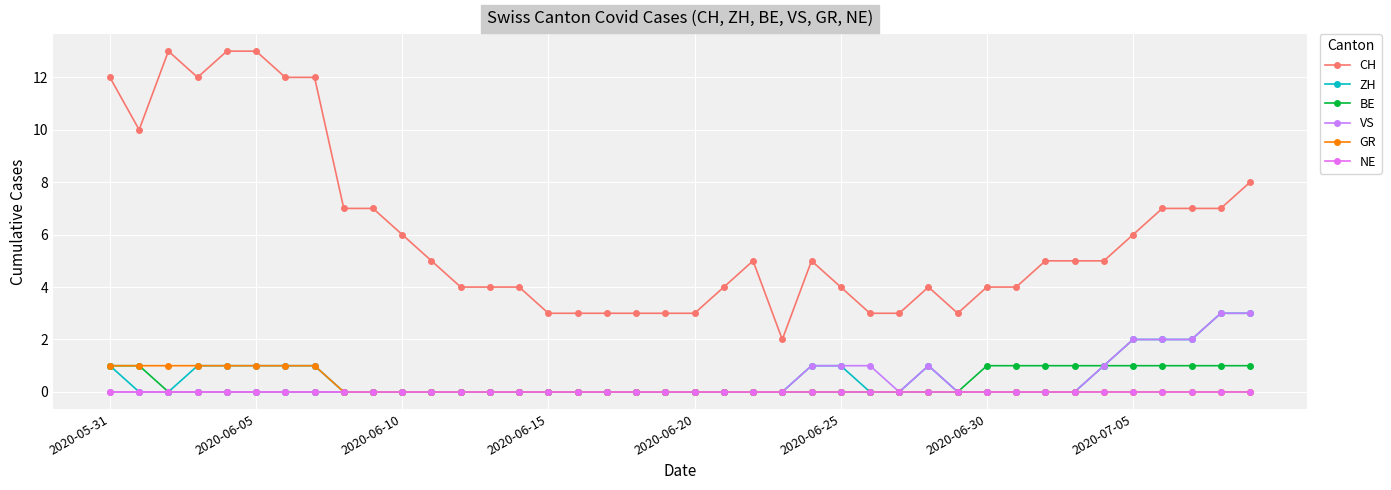

What is the difference between the maximum and minimum values in the GR series?

1